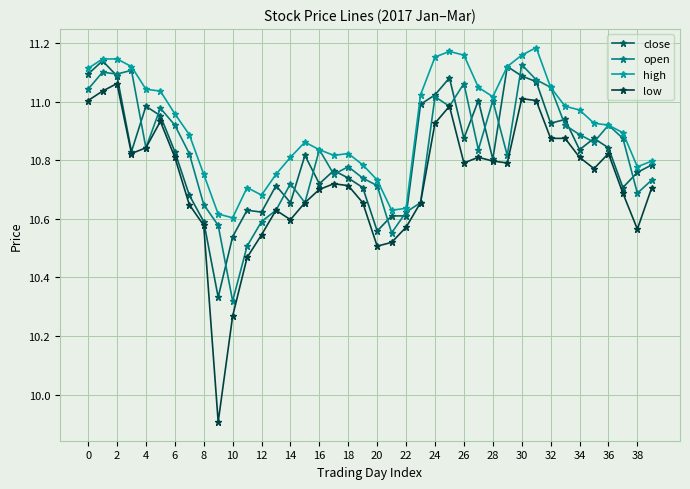

What is the minimum value shown in the chart?

9.9